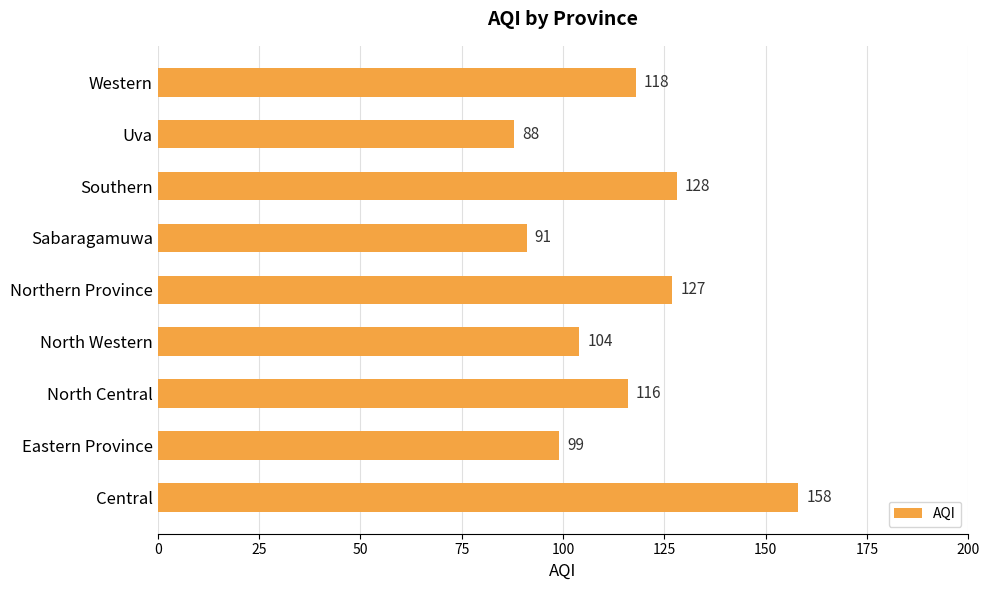

What is the difference between the second highest and minimum values?

40